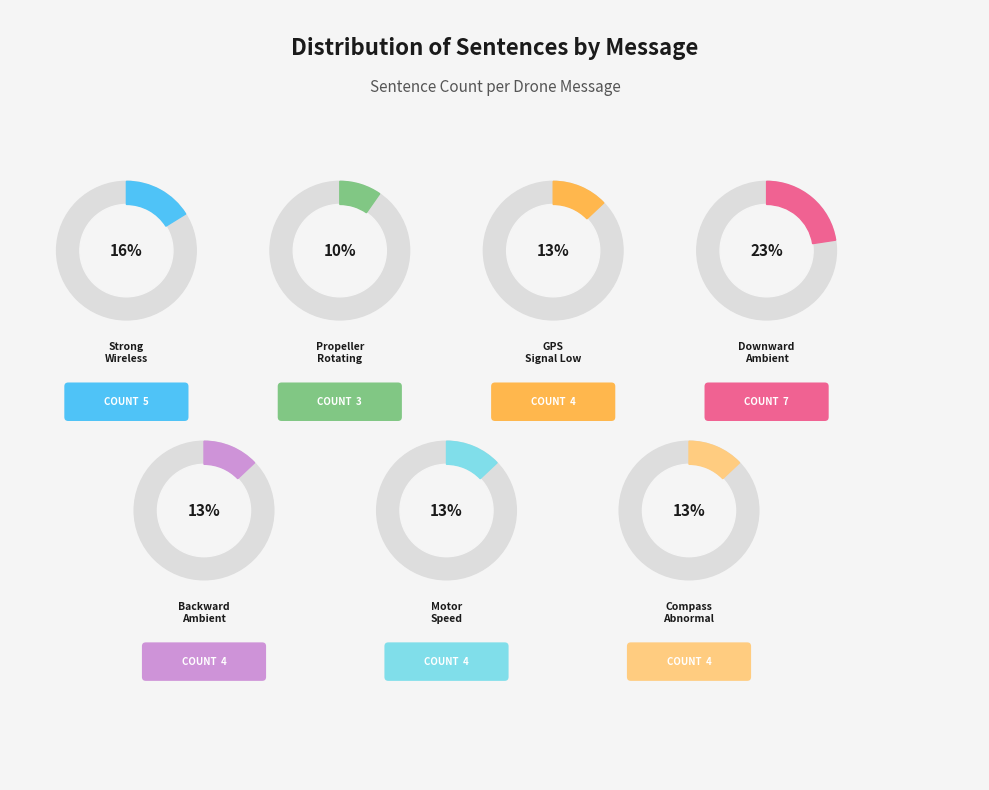

Which slice is the smallest?

Propeller rotating too fast